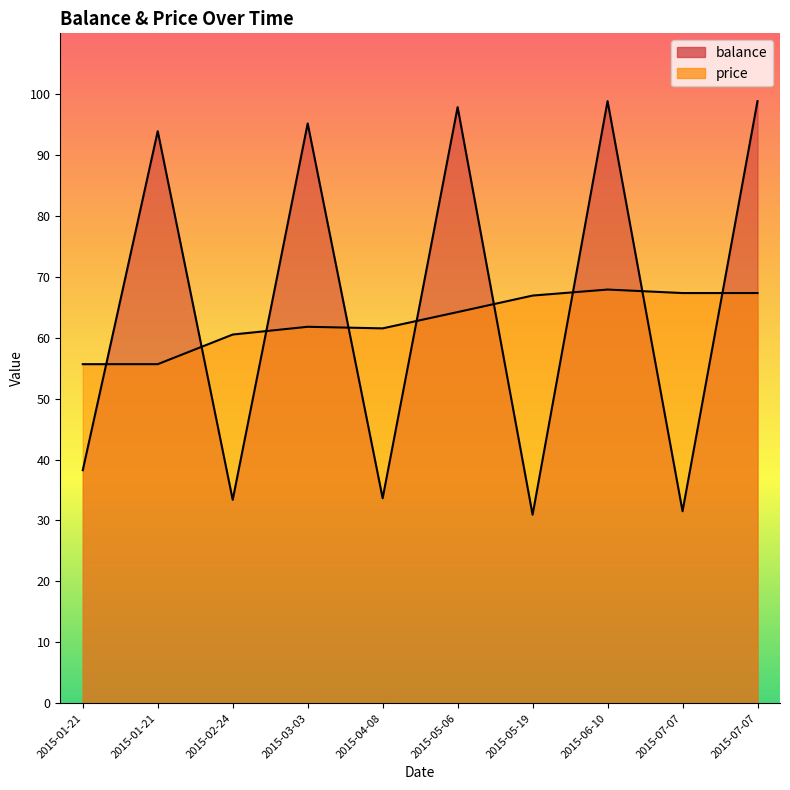

What is the label of the 7th point from the right?

2015-03-03